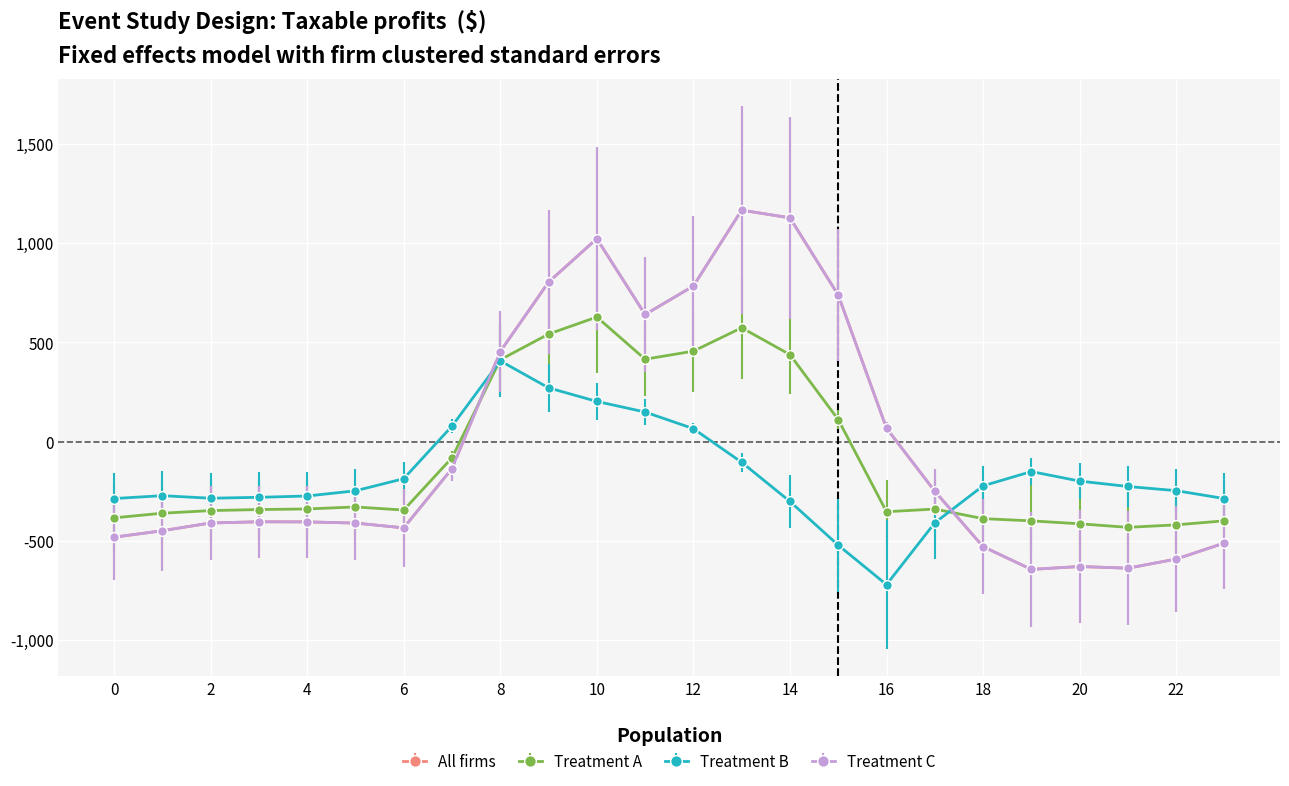

True or false: Treatment C and All firms intersect in this chart.

False